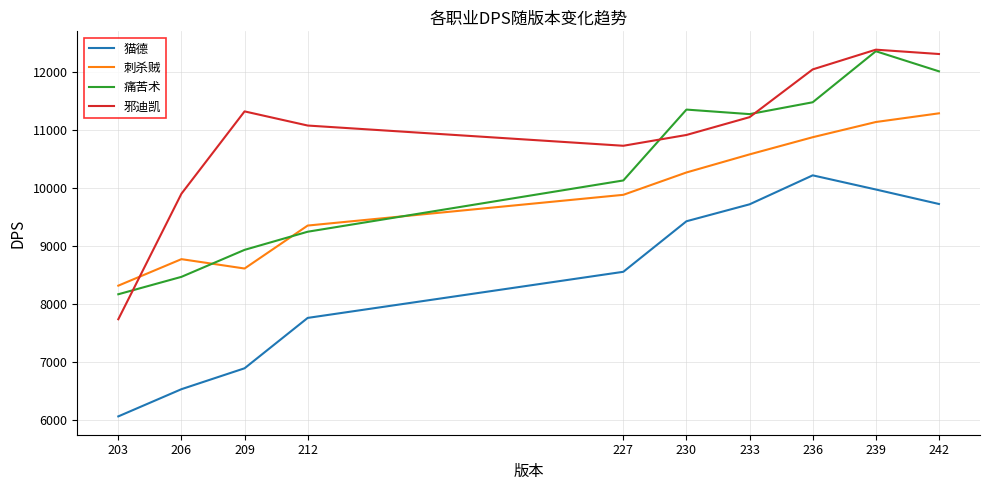

How many lines are shown in the chart?

4